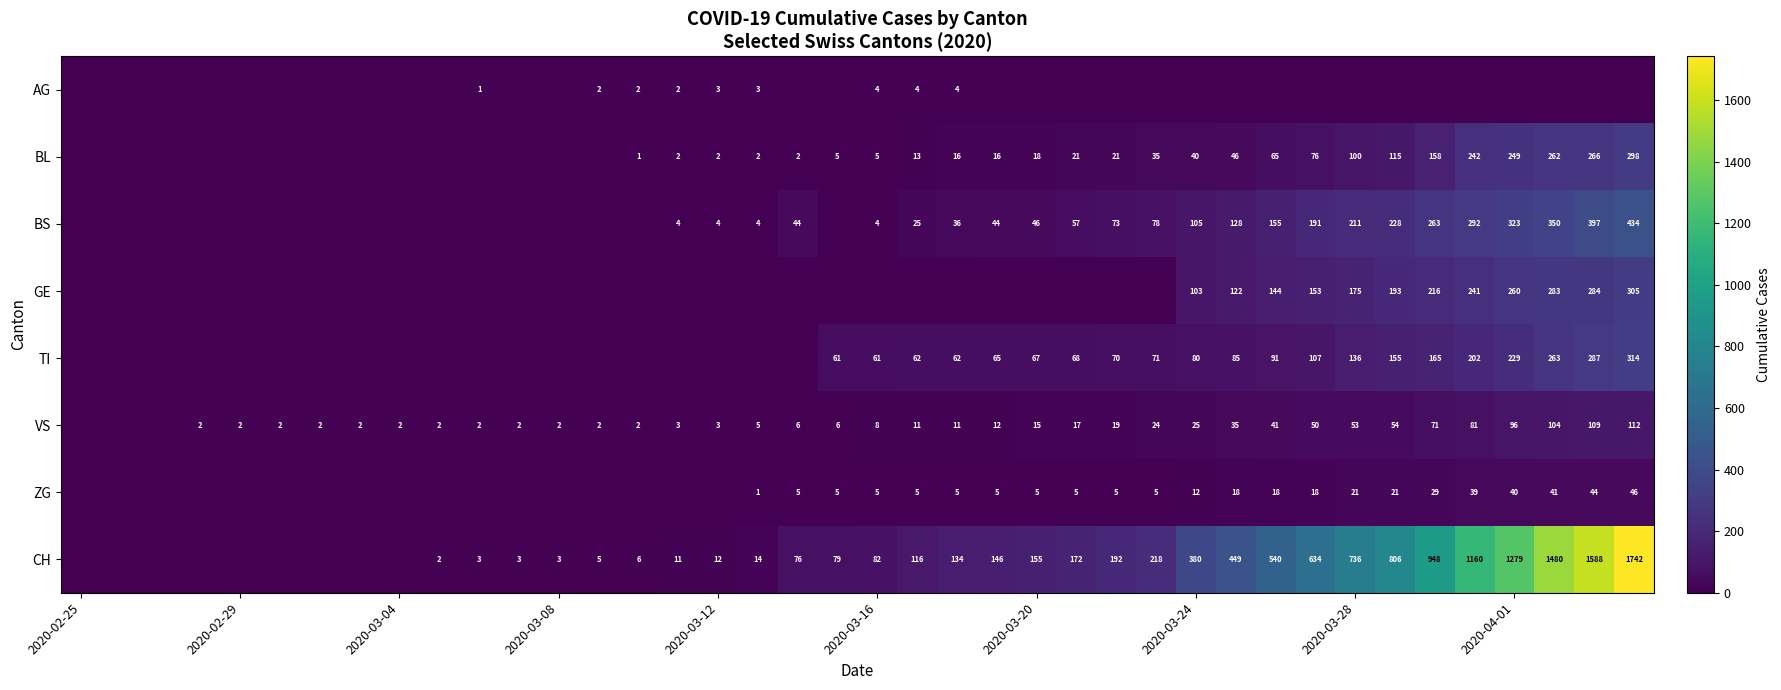

True or false: CH has a value of 777 at 2020-04-01.

False